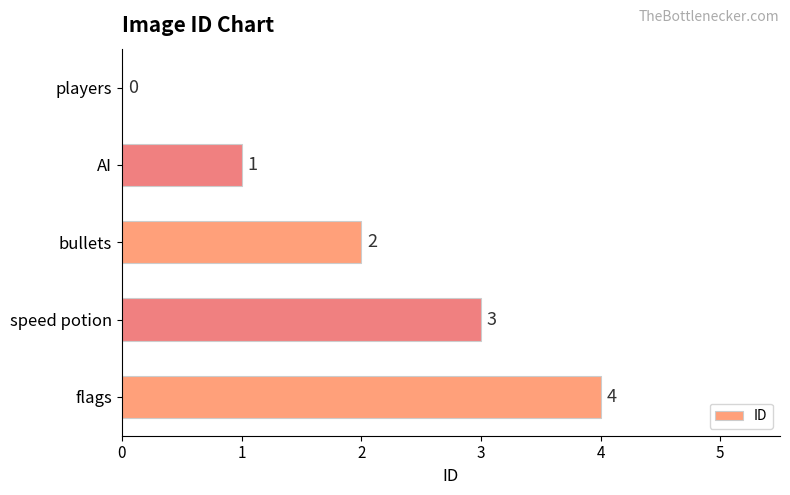

Are the bars grouped side by side (vs. stacked)?

No